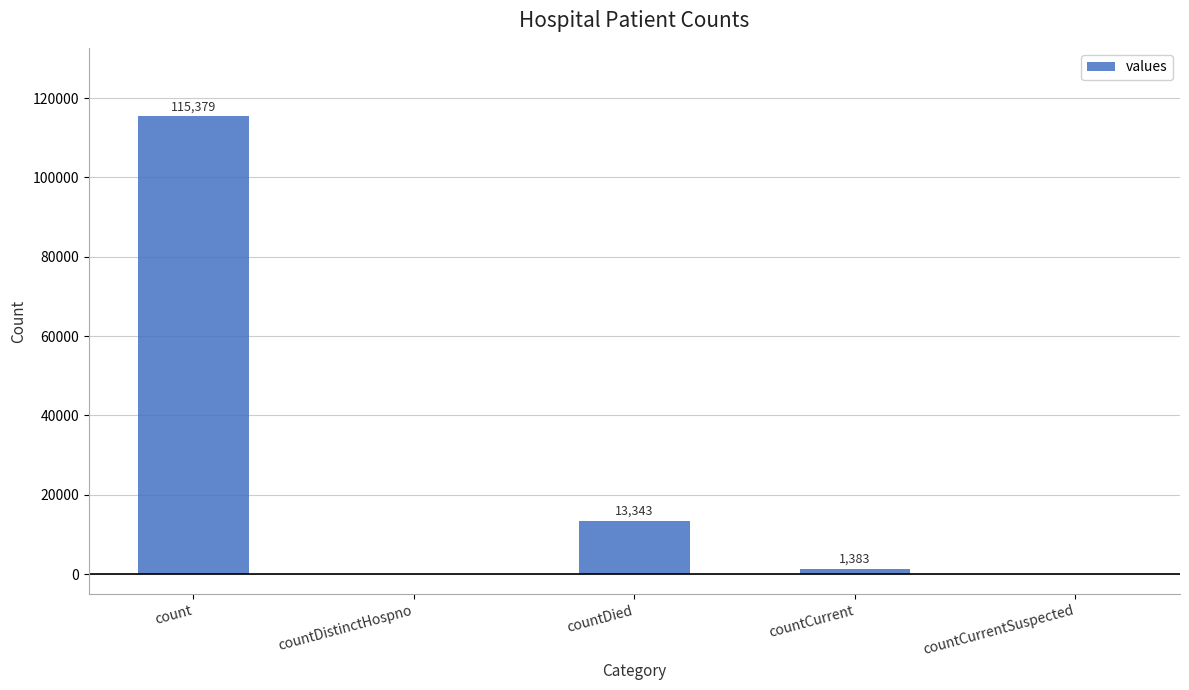

What is the change in value from countDied to countCurrentSuspected?

-13343